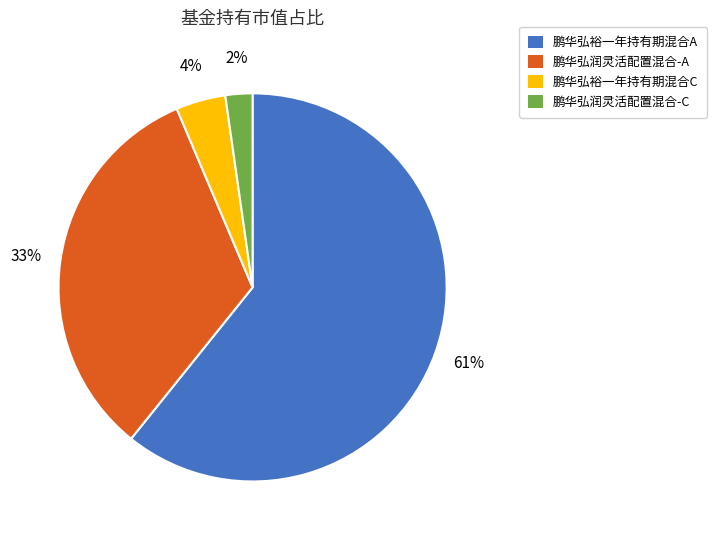

Does any single category account for the majority?

Yes